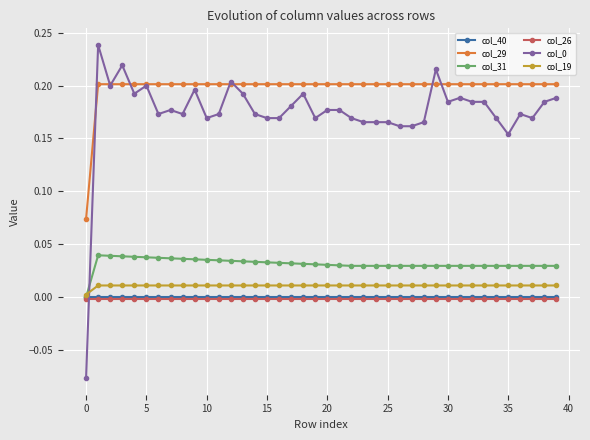

True or false: col_40 and col_29 intersect in this chart.

False